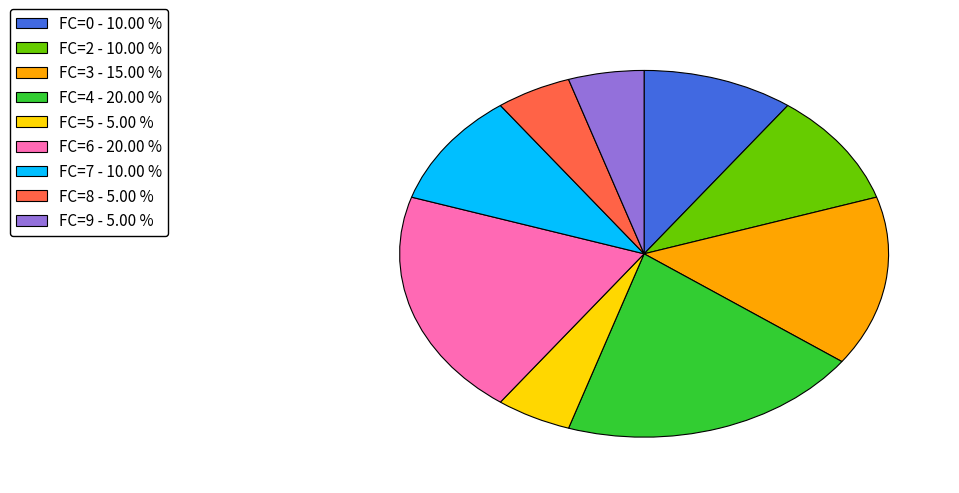

Is there any slice that represents more than half of the pie?

No